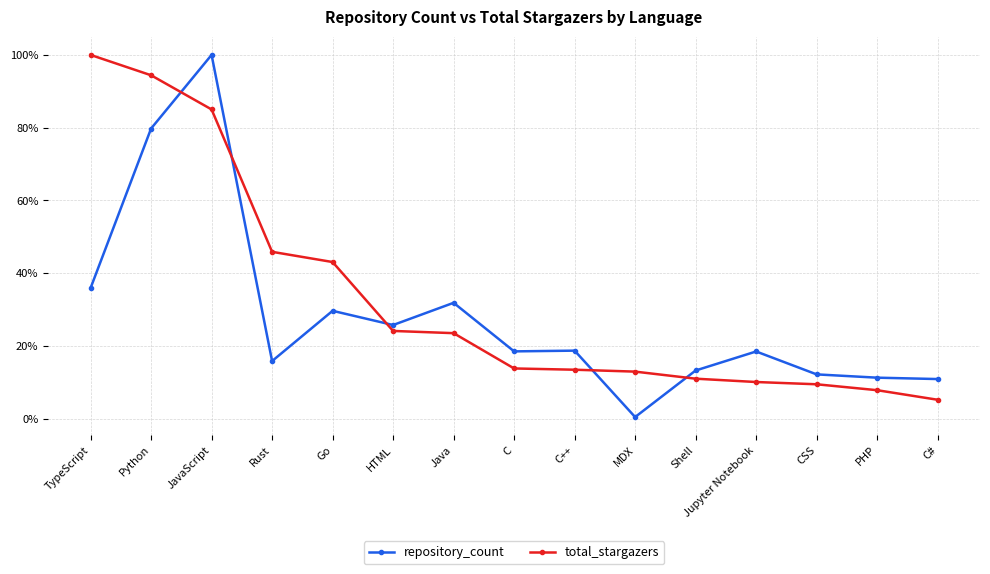

How many lines are shown in the chart?

2